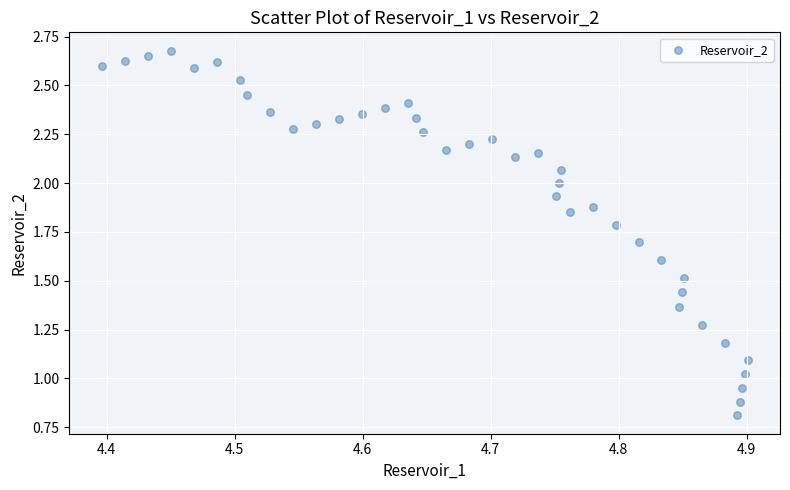

What is the range of X values (max minus min)?

0.5